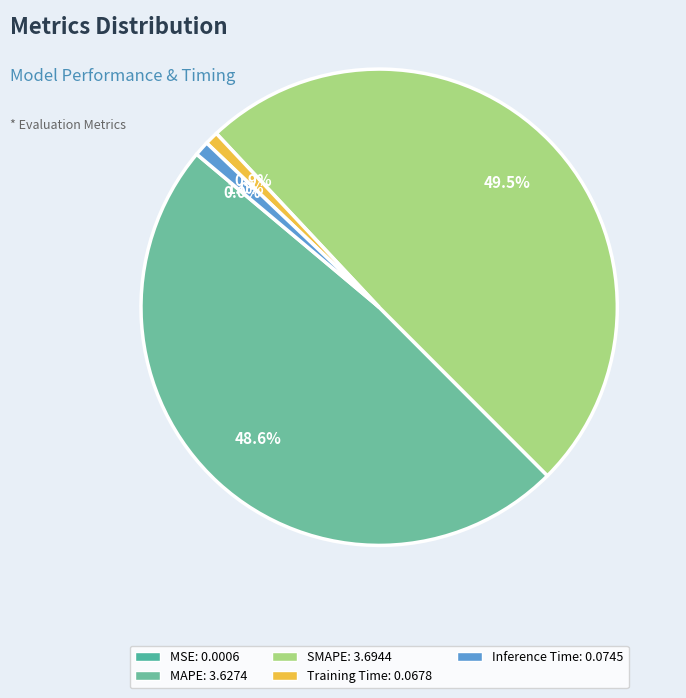

What is the largest slice in the pie chart?

SMAPE